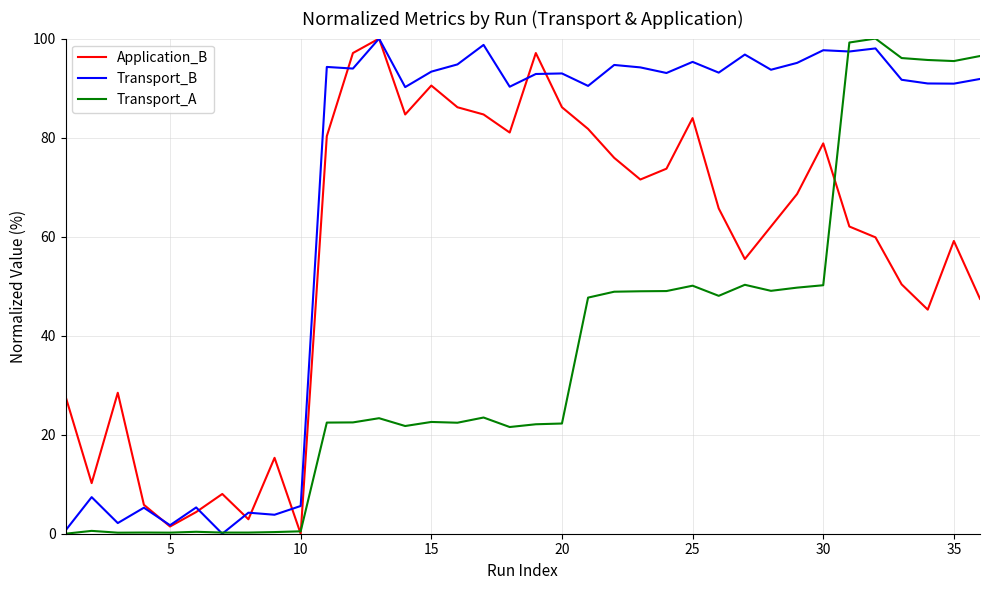

What is the highest value of the Application_B series?

100.0